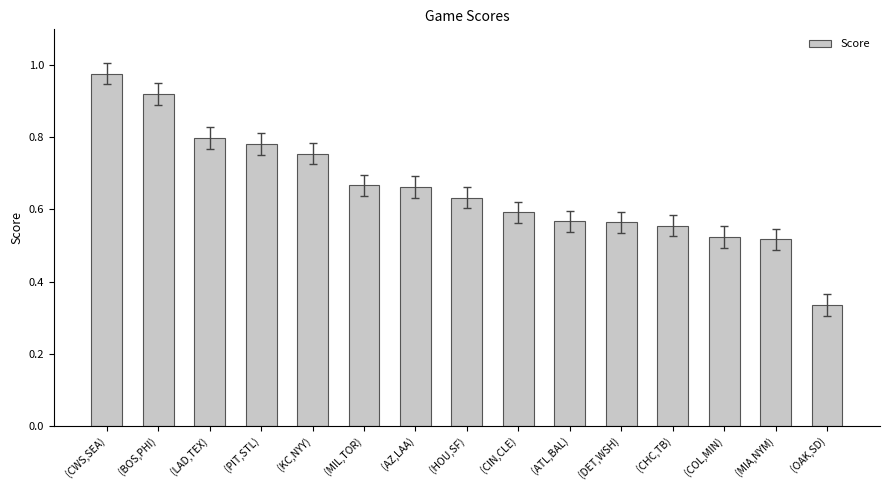

Which label corresponds to the smallest value in the chart?

(OAK,SD)